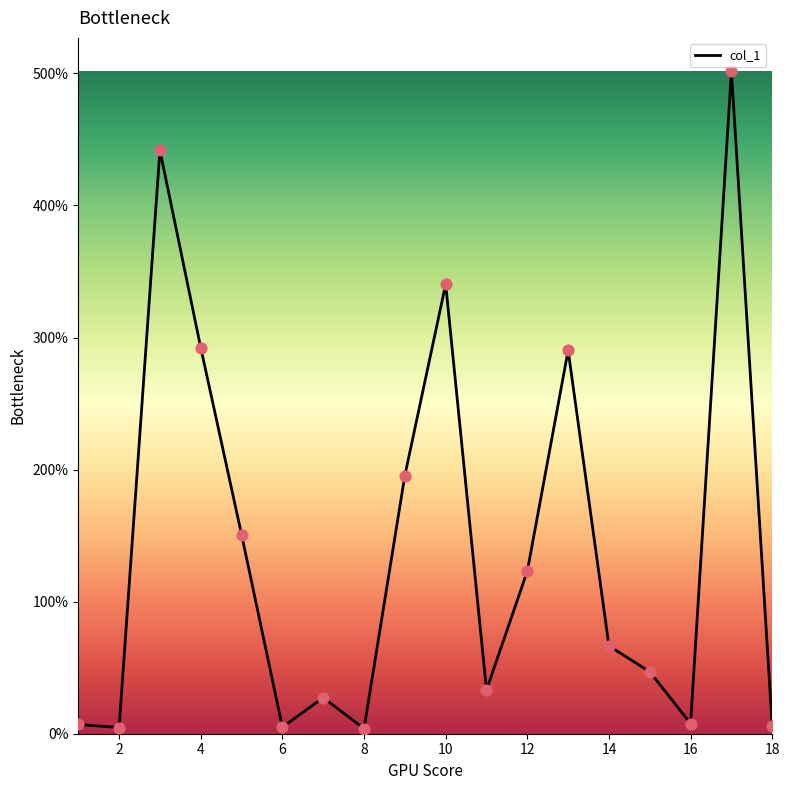

What is the greatest value displayed?

501.8